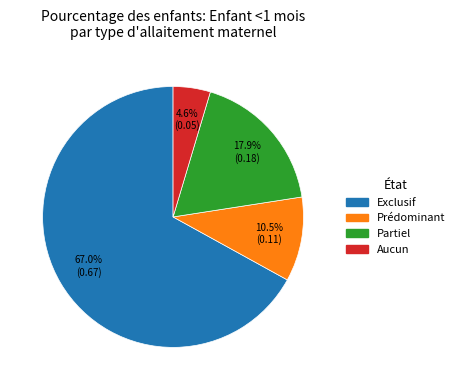

Which category accounts for the majority?

Exclusif